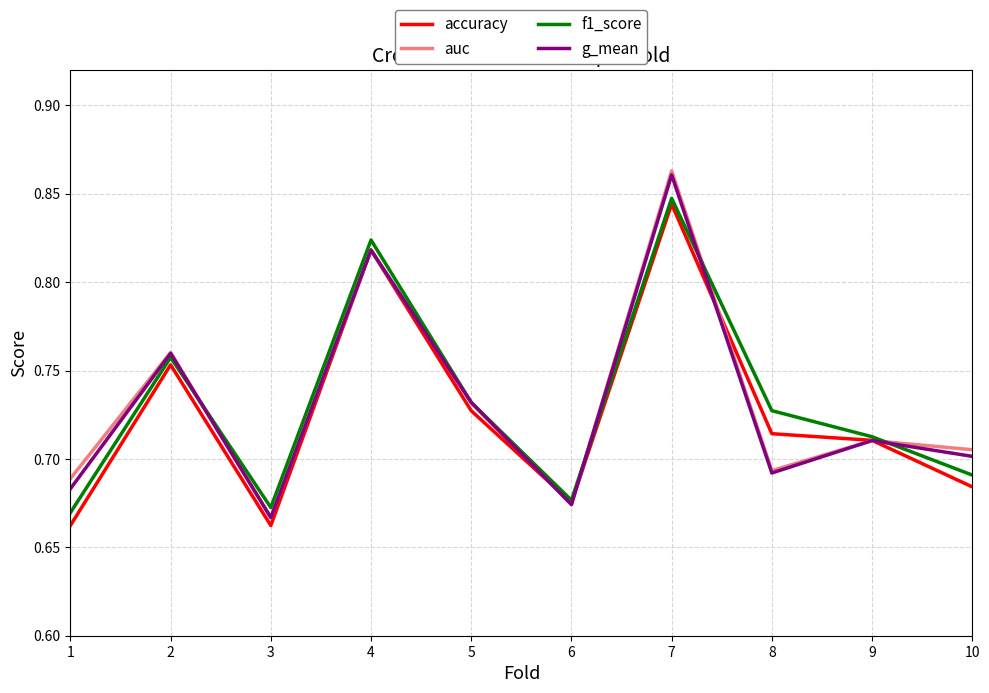

How many auc values are between 0 and 1?

10